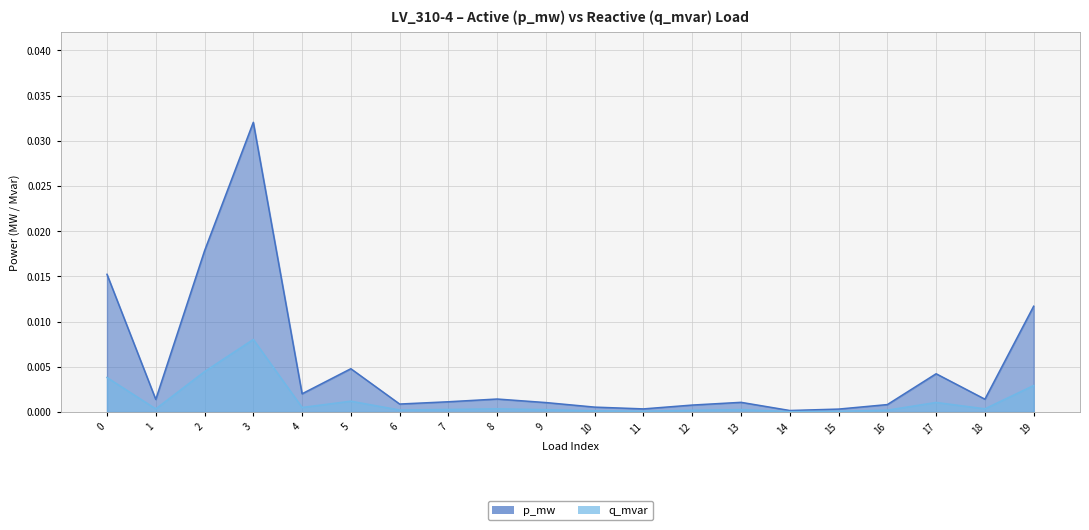

Which category has the highest value across all series?

3